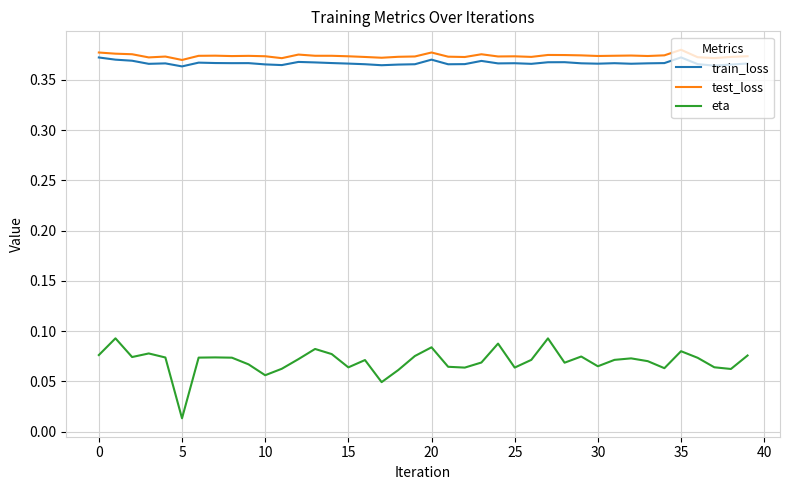

True or false: test_loss and eta intersect in this chart.

False